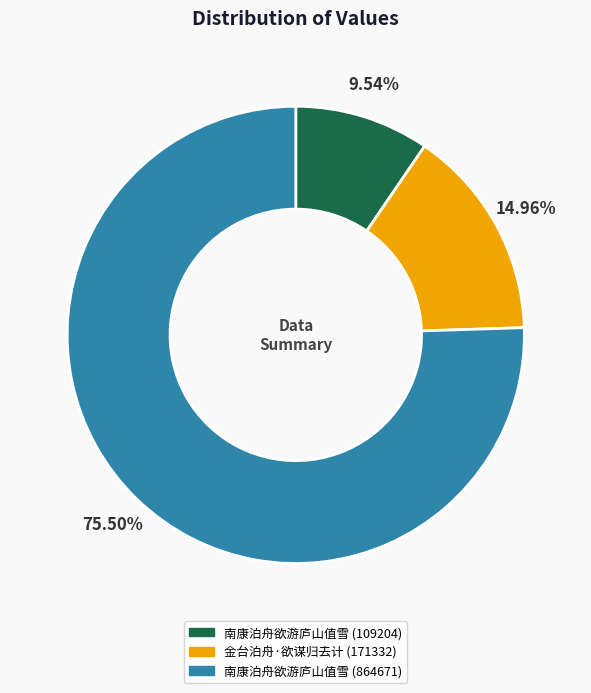

Approximately how many times larger is the value at 南康泊舟欲游庐山值雪 (864671) compared to 南康泊舟欲游庐山值雪 (109204)?

7.9